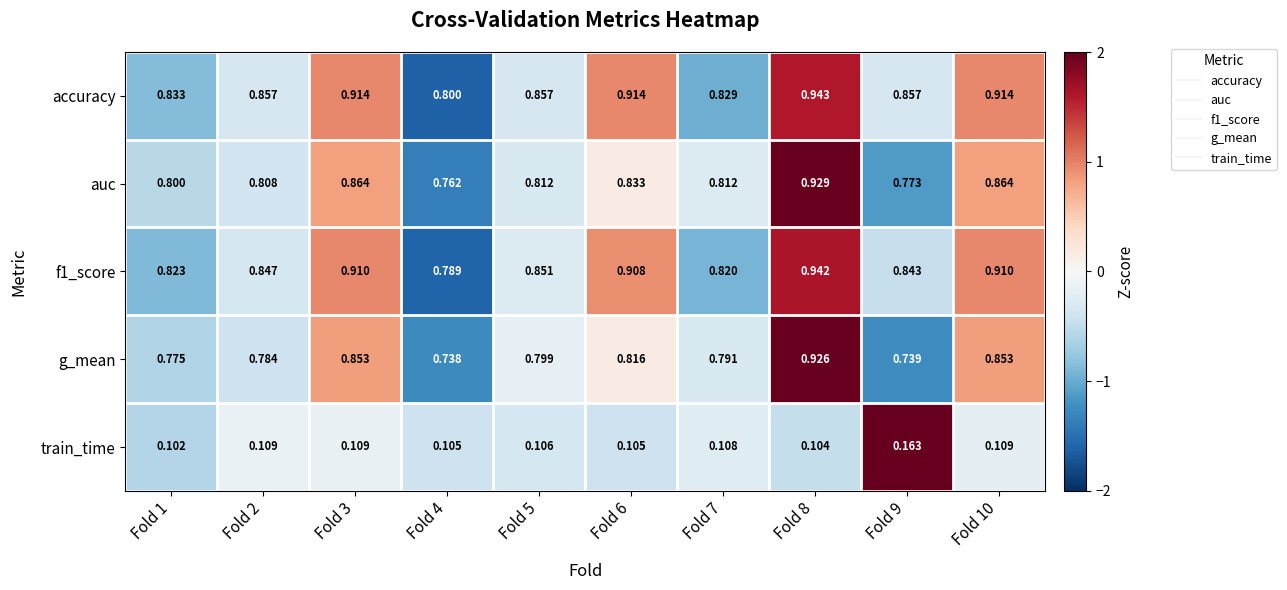

Which series has the widest spread of values?

g_mean